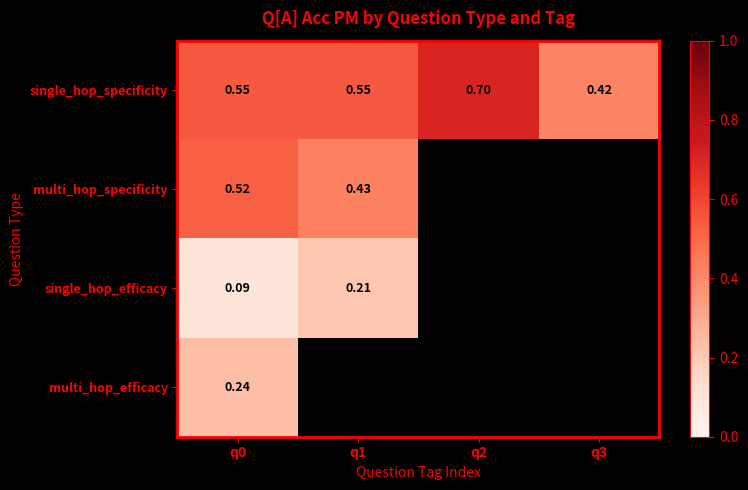

Between q1 and q3, which is larger?

q1